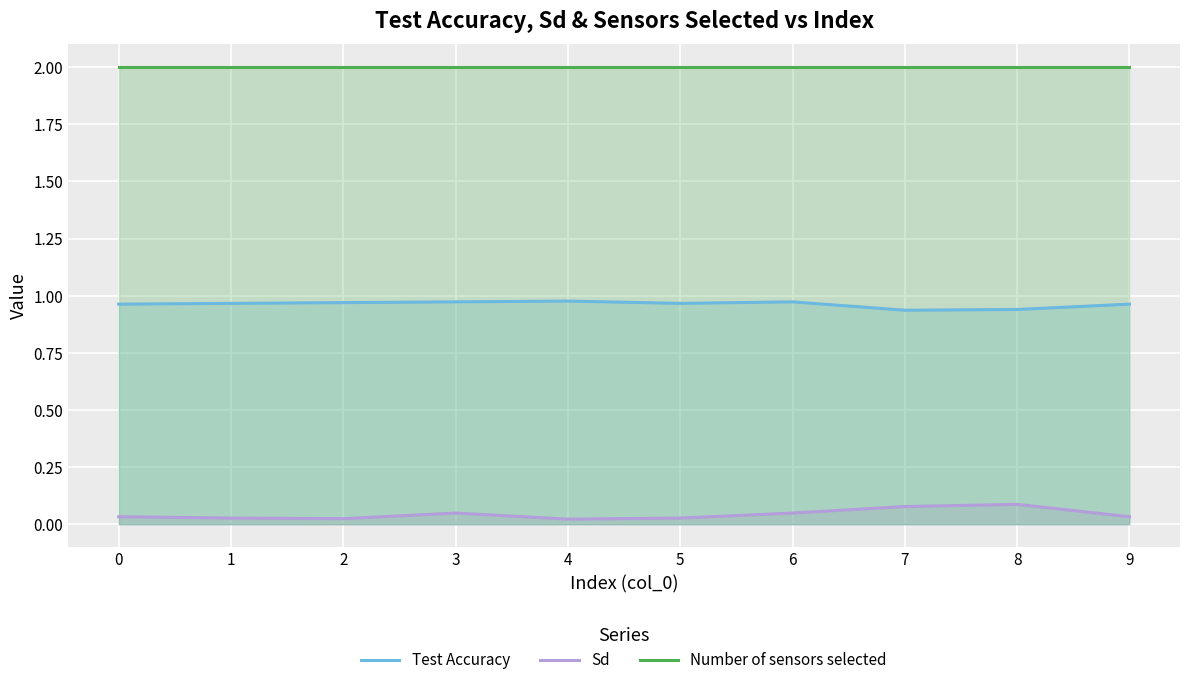

True or false: Sd and Number of sensors selected intersect in this chart.

False